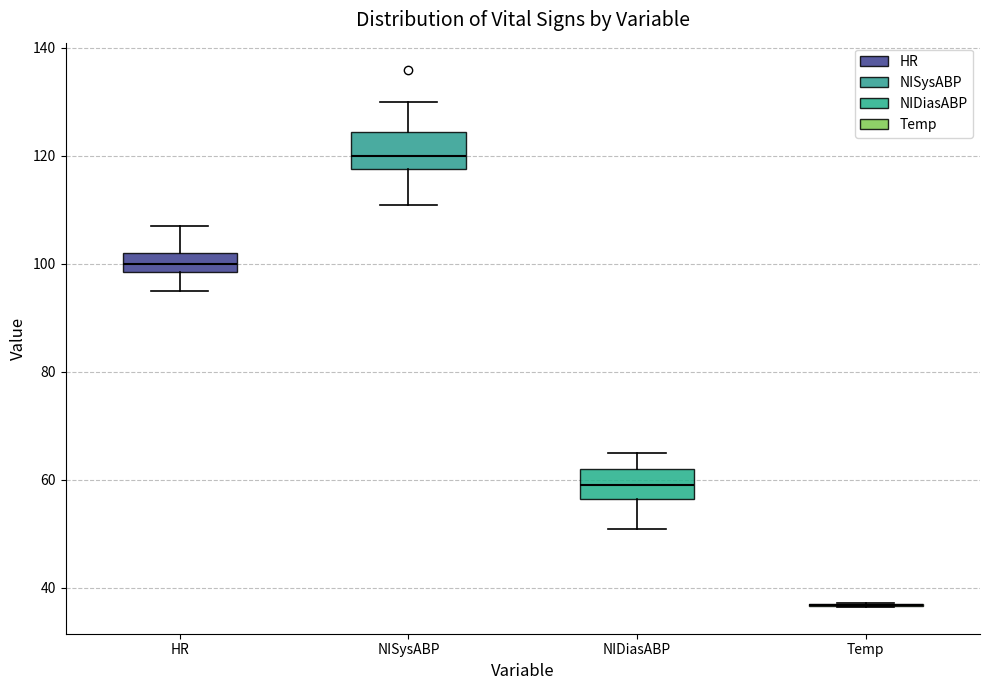

Where does the upper whisker of the box for NISysABP end on the y-axis? The values are not printed on the chart, so give them approximately, as read against the axis.

130